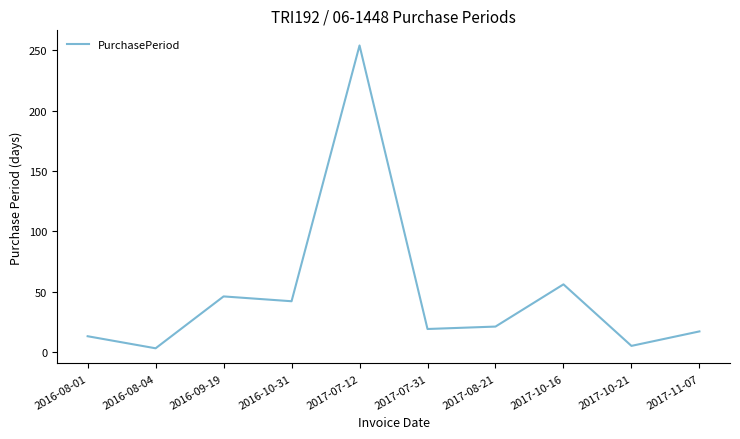

What is the greatest value displayed?

254